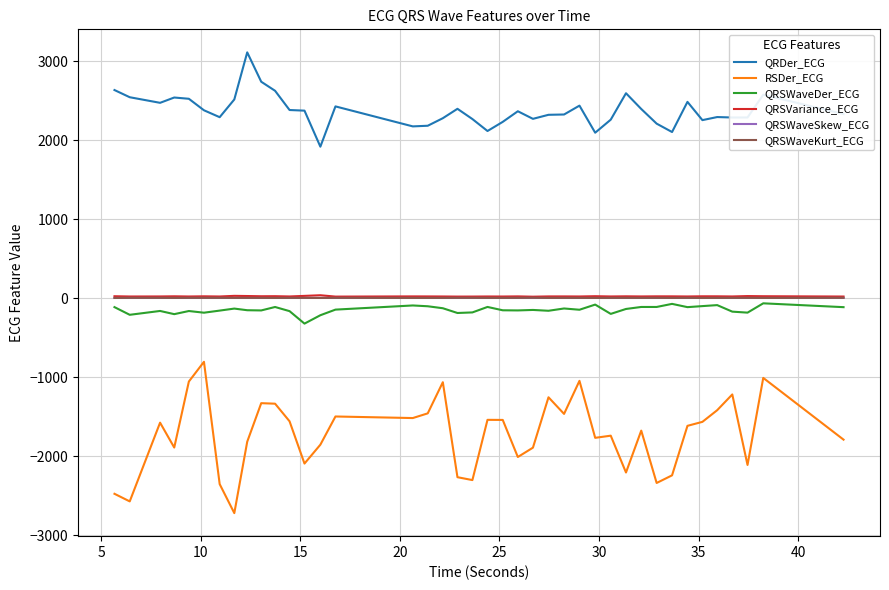

Which series has the largest range (max minus min)?

RSDer_ECG